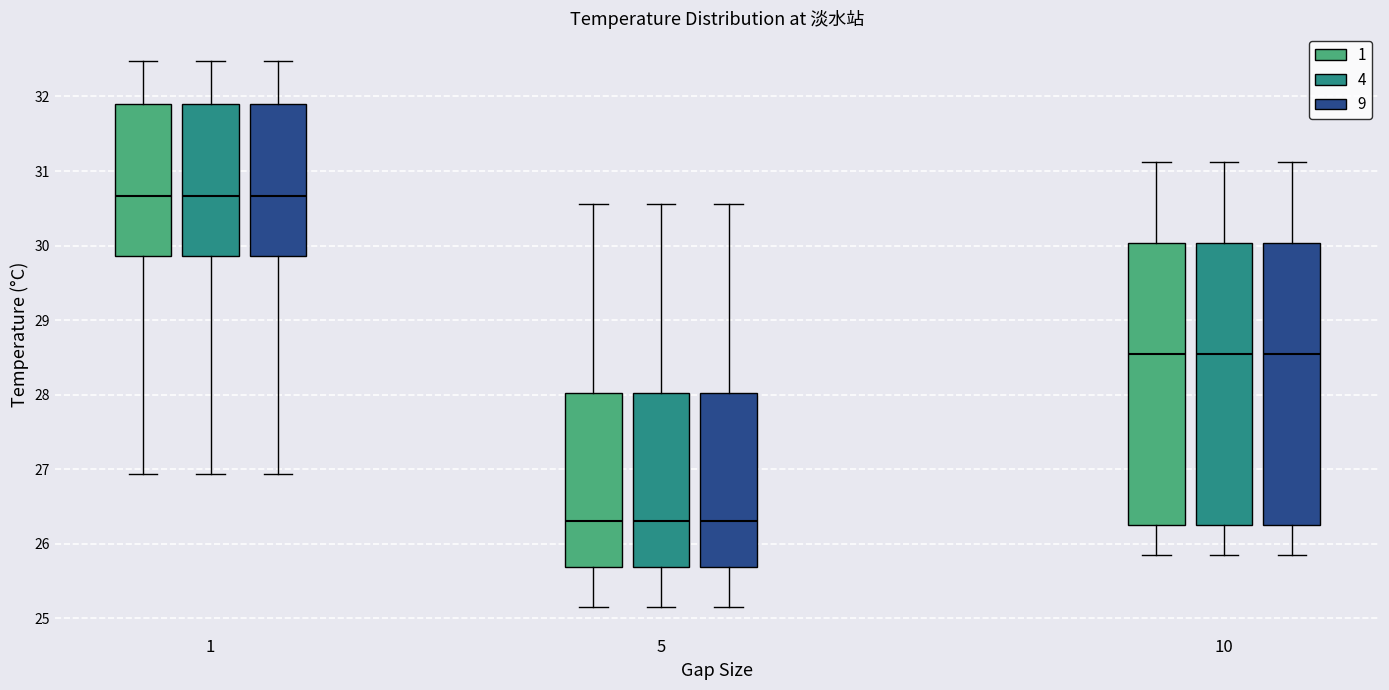

Reading left to right, transcribe this box plot: for each box, give where its median line is, the range the box spans, and where its two whiskers end, as read against the y-axis. The values are not printed on the chart, so give them approximately, as read against the axis.

1 (1): median 30.7, box 29.9 to 31.9, whiskers 26.9 to 32.5
1 (4): median 30.7, box 29.9 to 31.9, whiskers 26.9 to 32.5
1 (9): median 30.7, box 29.9 to 31.9, whiskers 26.9 to 32.5
5 (1): median 26.3, box 25.7 to 28.0, whiskers 25.2 to 30.6
5 (4): median 26.3, box 25.7 to 28.0, whiskers 25.2 to 30.6
5 (9): median 26.3, box 25.7 to 28.0, whiskers 25.2 to 30.6
10 (1): median 28.5, box 26.2 to 30.0, whiskers 25.9 to 31.1
10 (4): median 28.5, box 26.2 to 30.0, whiskers 25.9 to 31.1
10 (9): median 28.5, box 26.2 to 30.0, whiskers 25.9 to 31.1